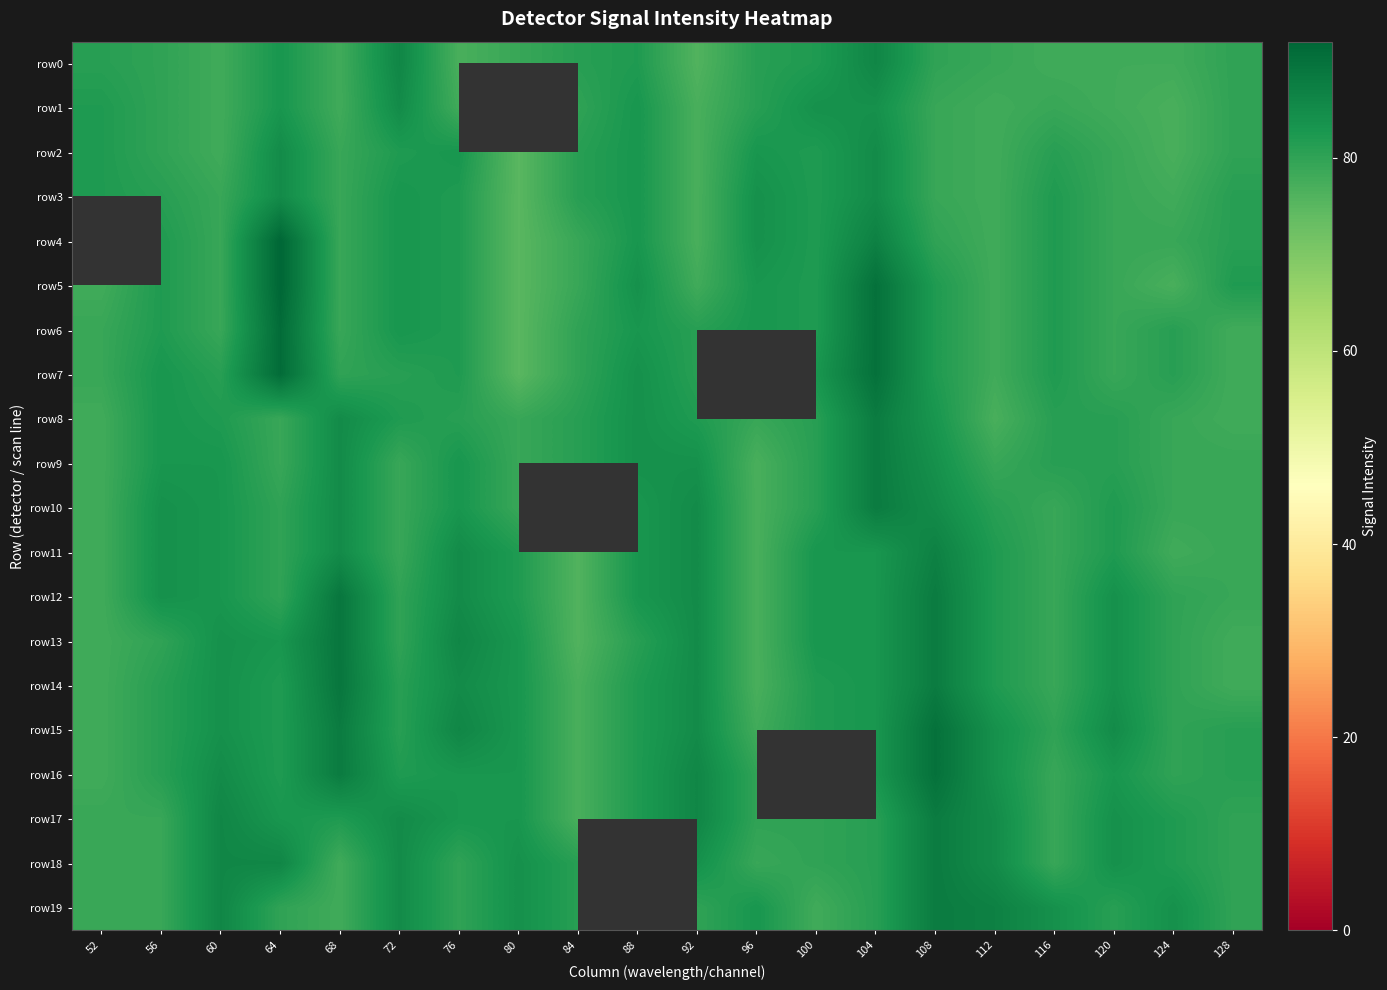

Rank the series by their average value, from highest to lowest.

row1, row4, row7, row10, row15, row12, row16, row17, row11, row6, row9, row5, row8, row3, row2, row0, row18, row19, row14, row13